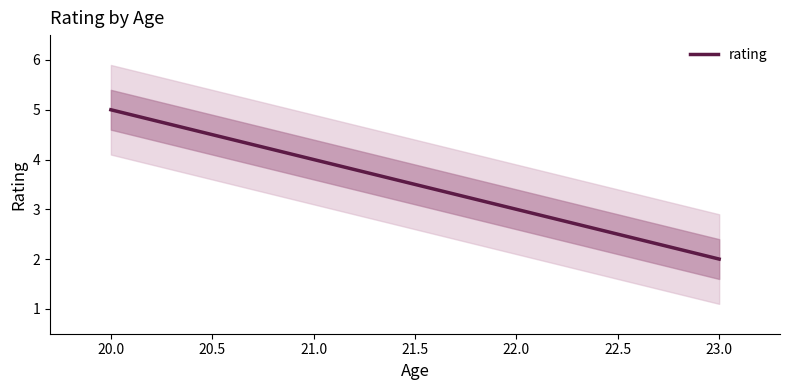

The value of rating at 22.0 is 3. True or false?

True